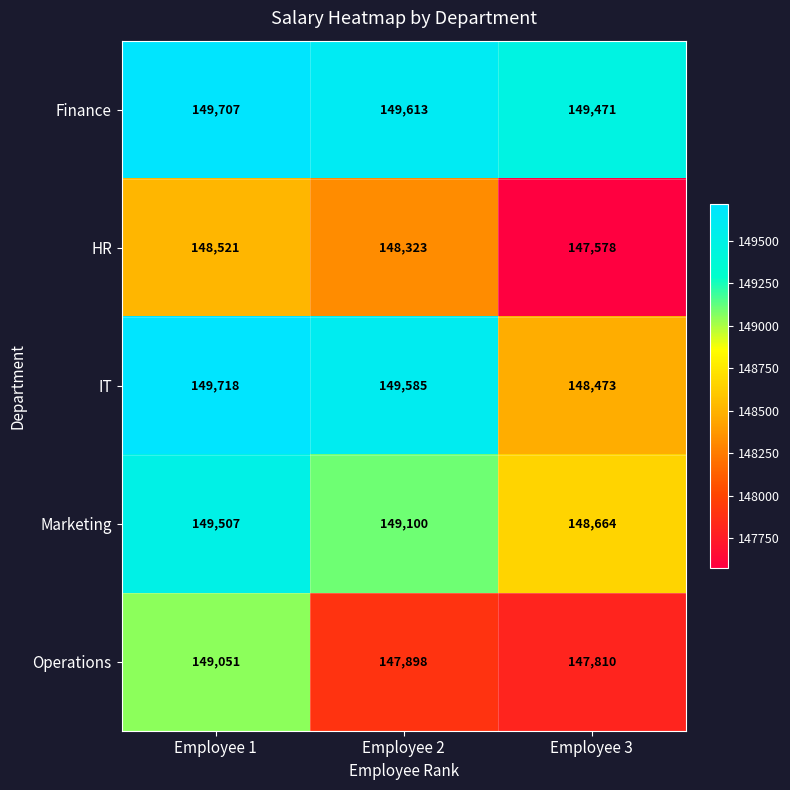

Where is Finance nearest to the value 149589?

Employee 2